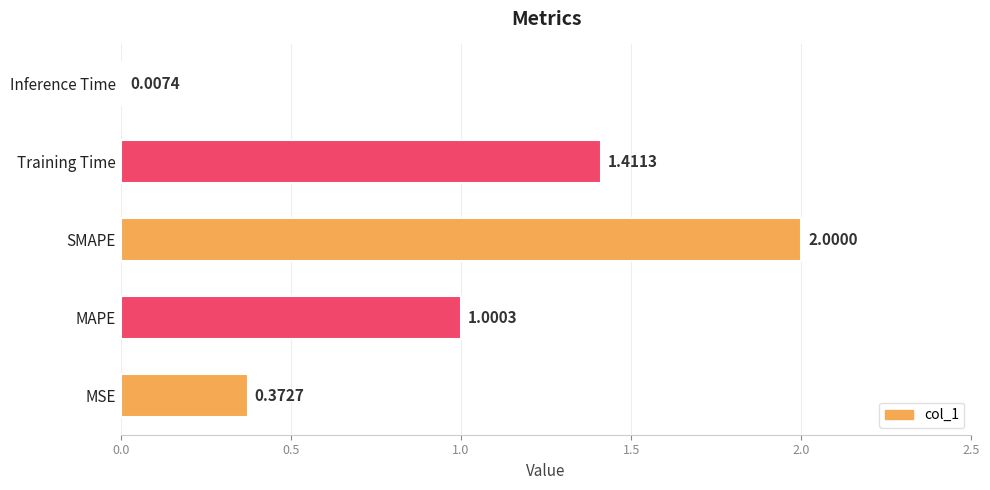

What is the change in value from MSE to SMAPE?

+1.6